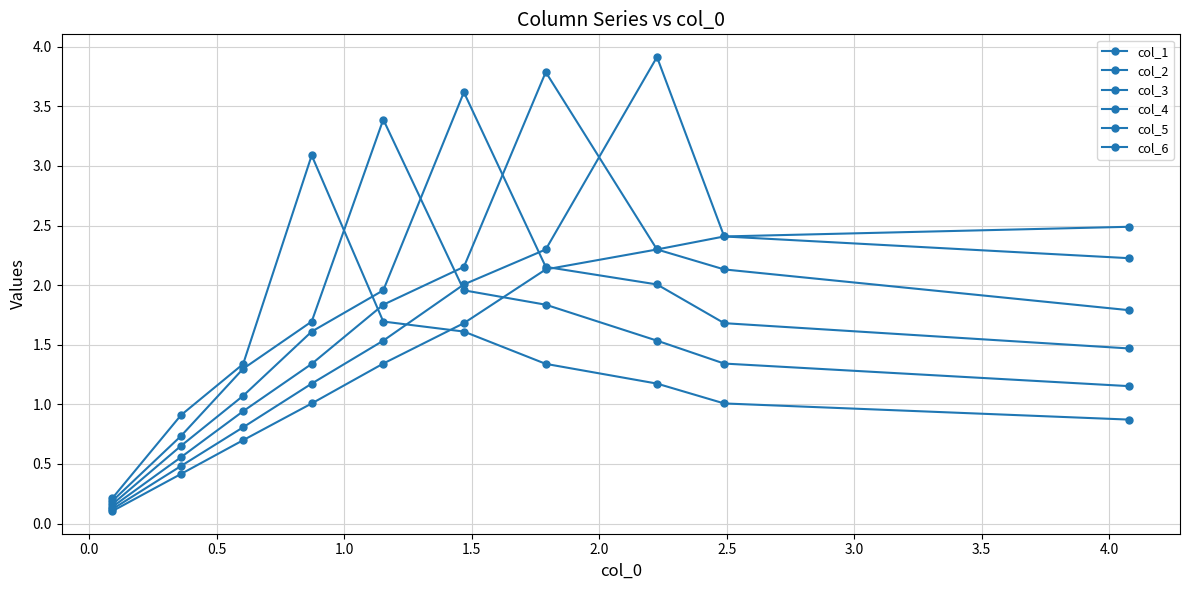

Does the chart have visible grid lines?

Yes